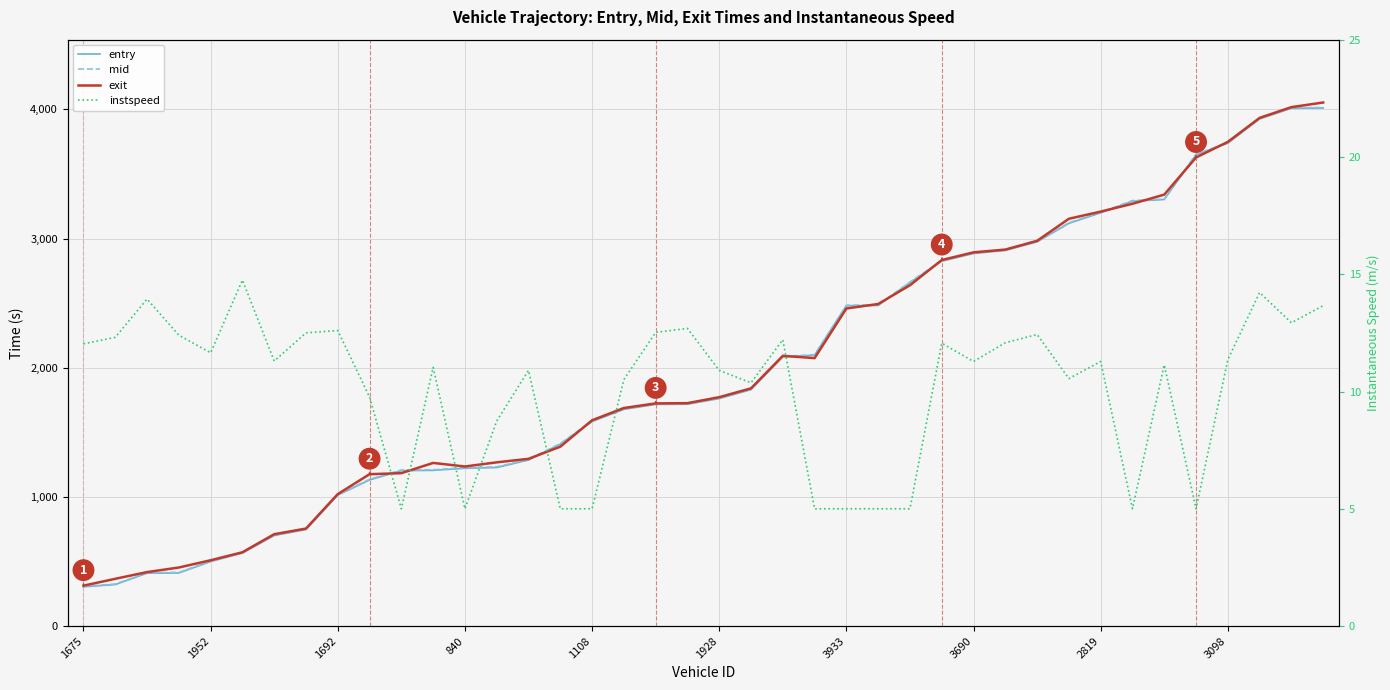

Does the chart have visible grid lines?

Yes